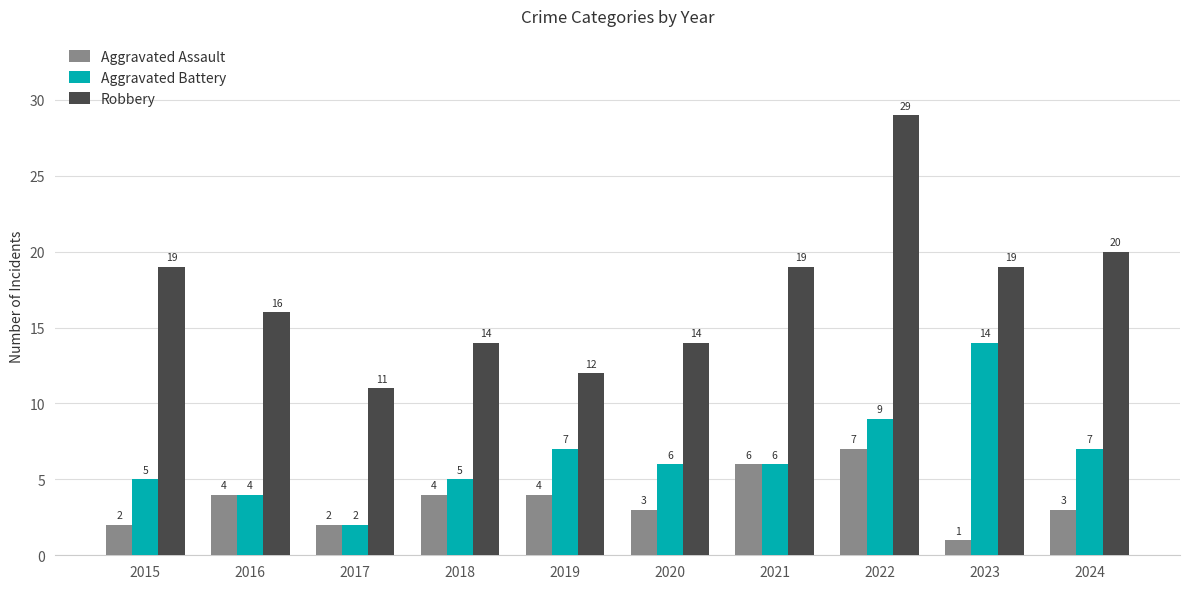

What is the average value of the Robbery series?

17